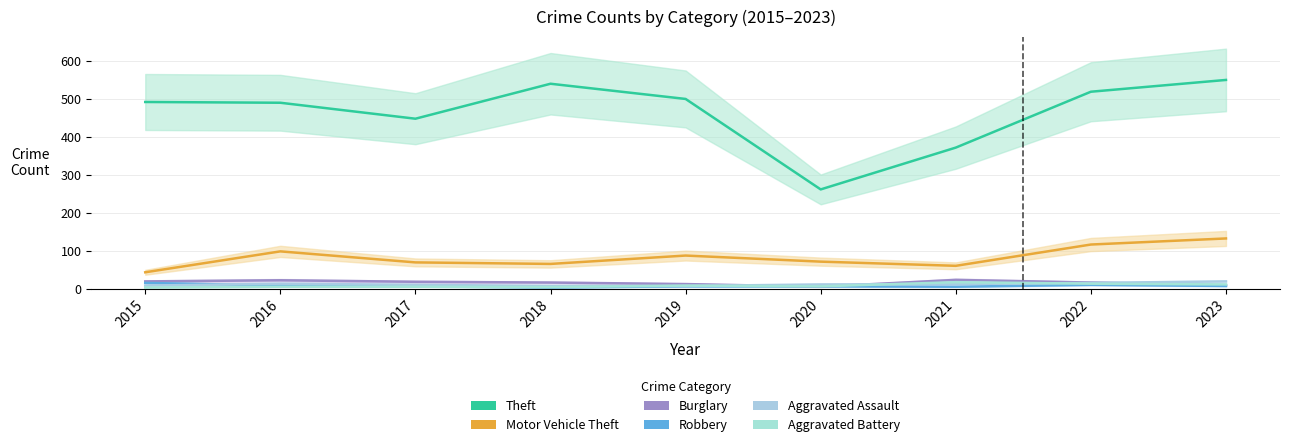

Reading right to left, transcribe all the data shown in this chart.

Theft: 549	518	371	261	499	539	447	489	491
Motor Vehicle Theft: 132	116	60	71	87	65	69	98	43
Burglary: 9	16	23	5	12	16	18	22	19
Robbery: 7	10	5	6	6	3	6	8	15
Aggravated Assault: 19	15	12	11	7	7	10	13	8
Aggravated Battery: 11	13	17	6	8	4	5	5	3